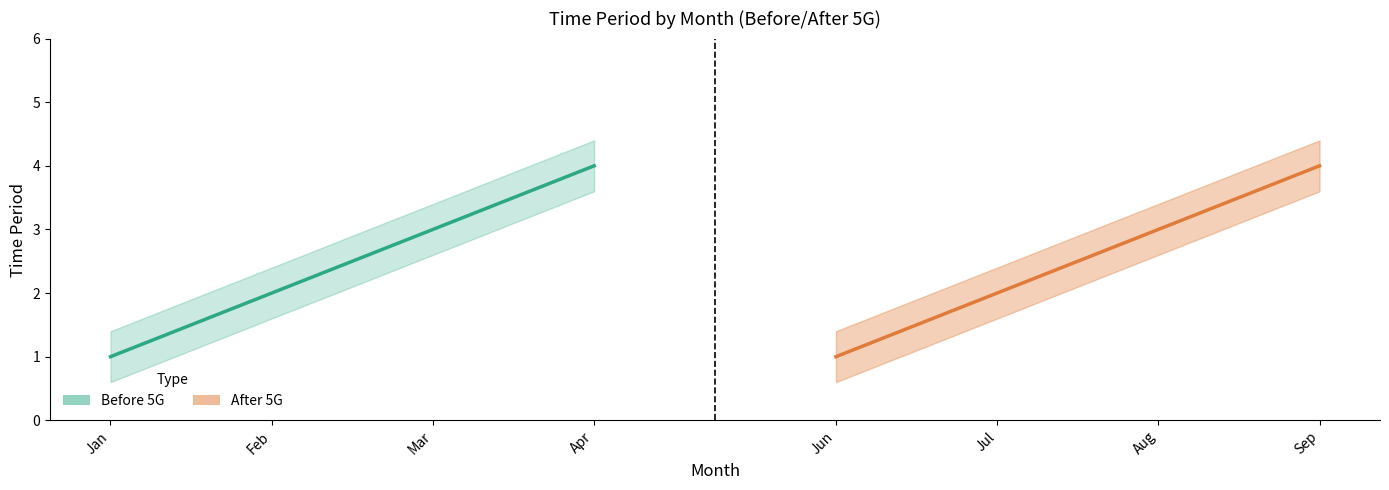

What is the minimum value shown in the chart?

1